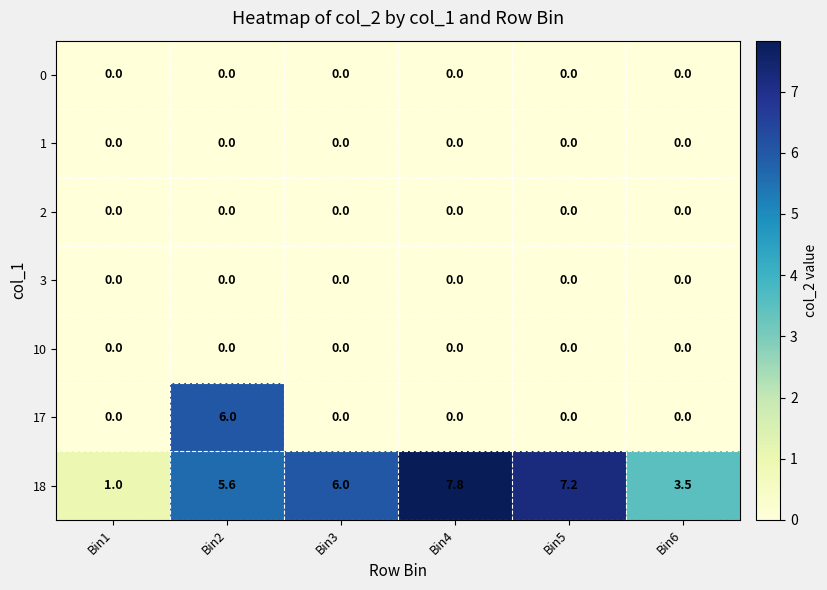

How many 17 values are between 0 and 1?

5